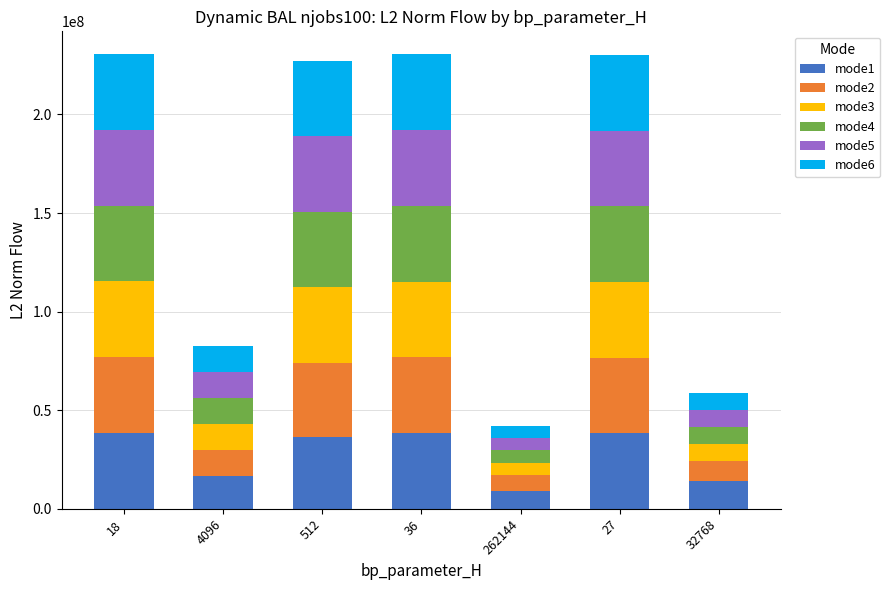

What is the total value across all series at 4096?

82385933.2